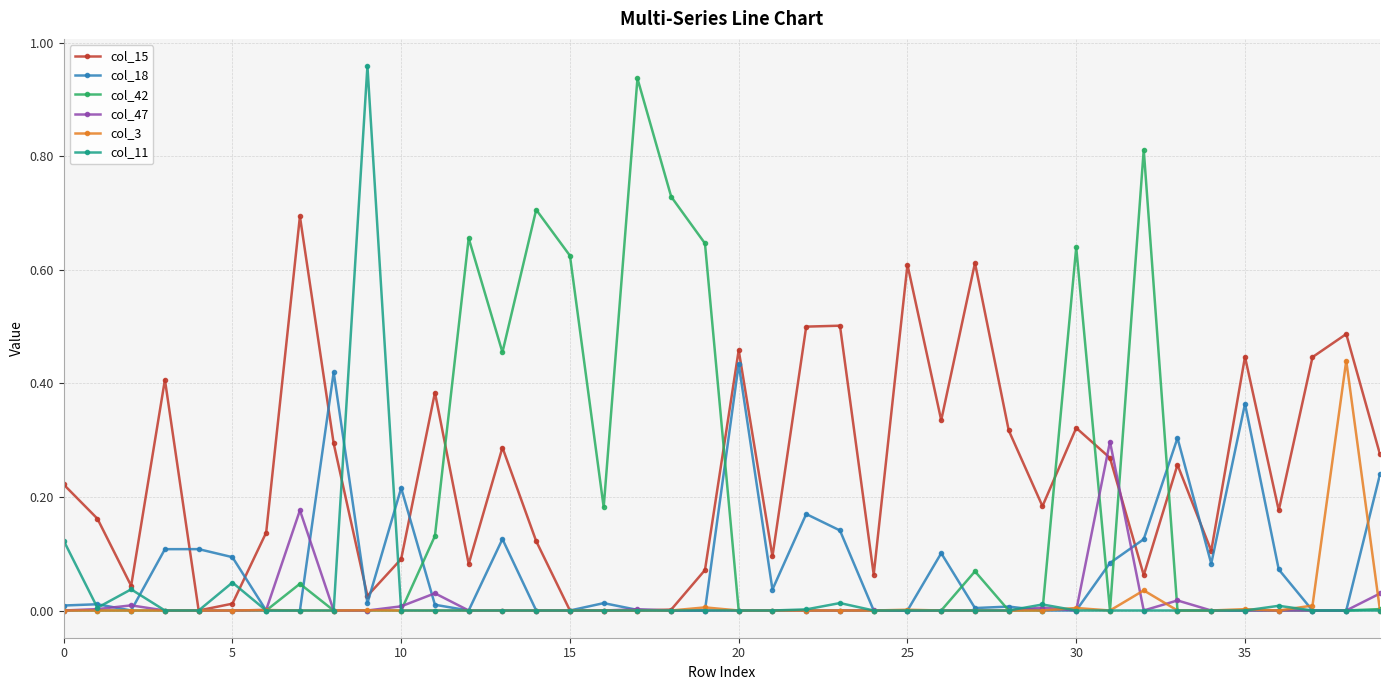

True or false: col_3 has more than 0 points higher than both neighbors.

True